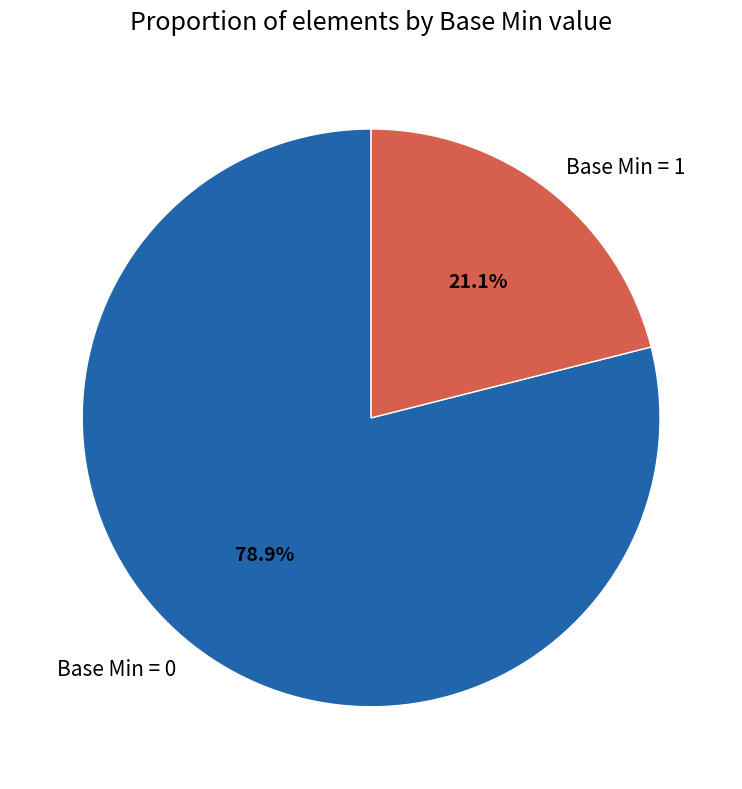

Which category has the smallest portion of the pie?

Base Min = 1